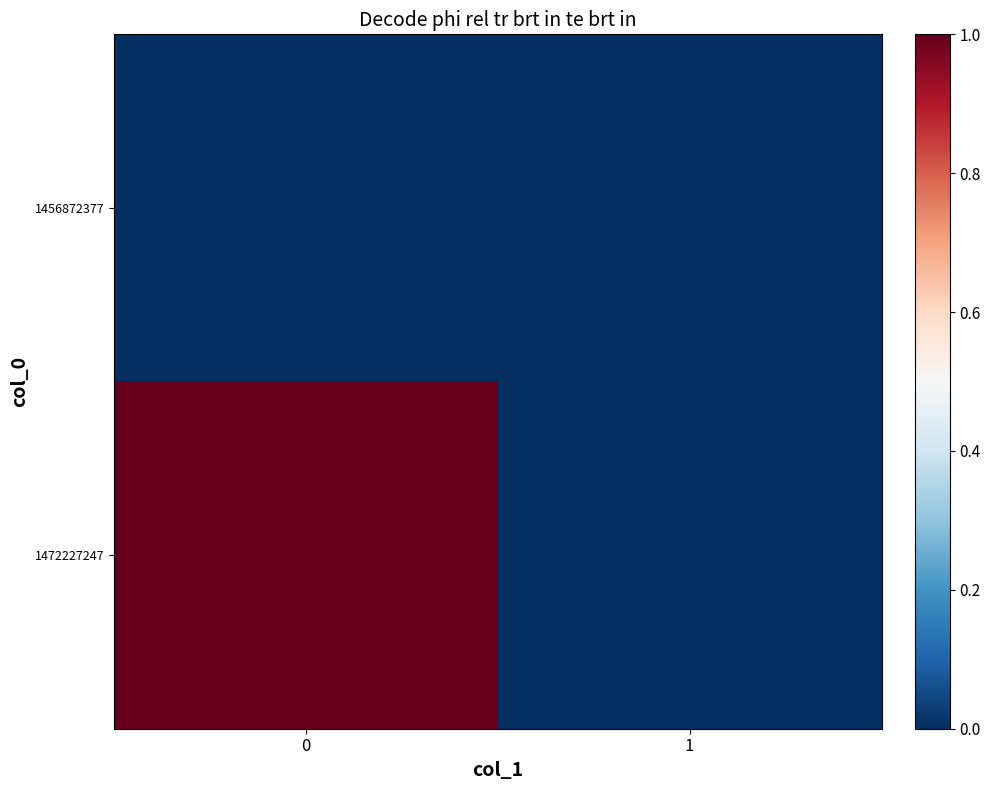

What is the greatest value displayed?

1